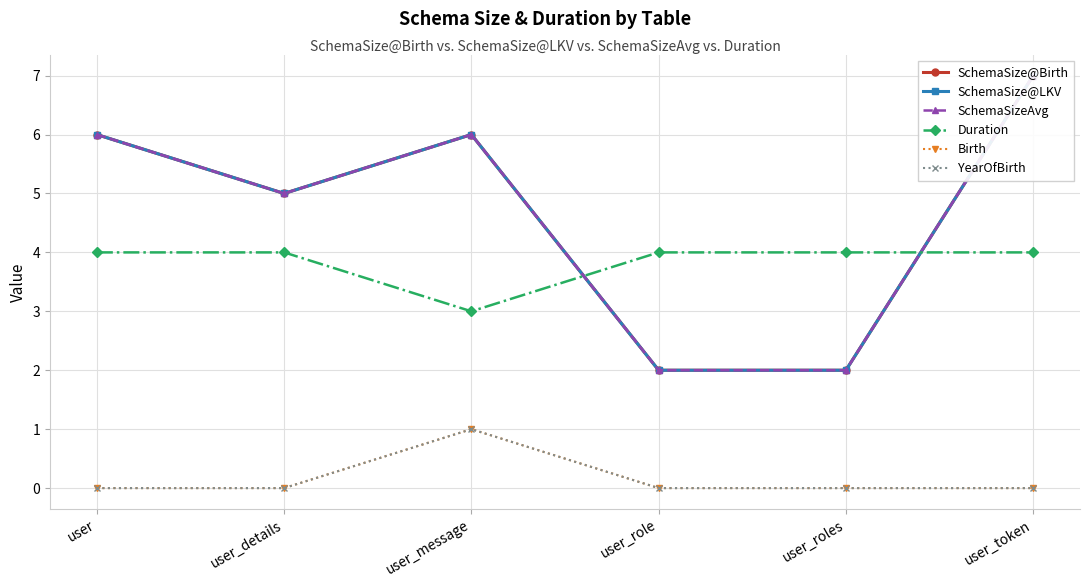

At which label does SchemaSize@LKV reach its peak?

user_token